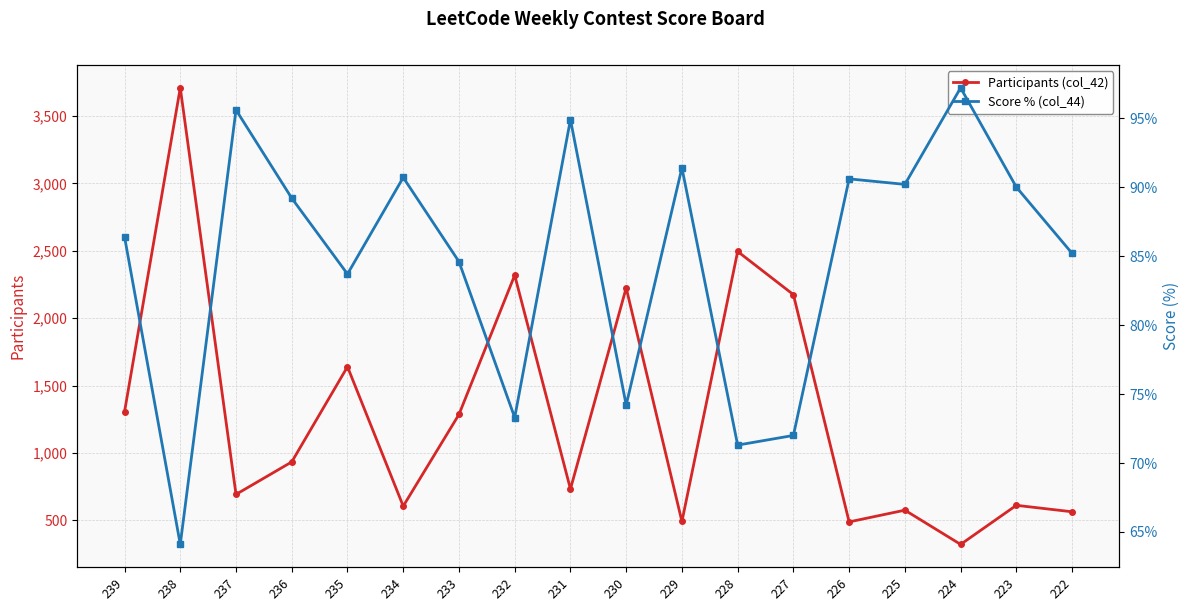

What is the difference between the second highest and minimum values in the Participants (col_42) series?

2173